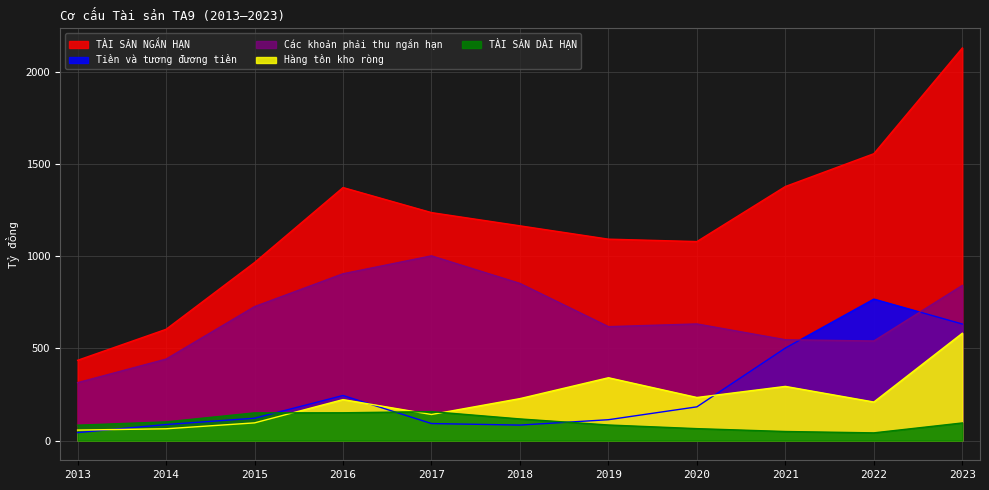

True or false: TÀI SẢN NGẮN HẠN and TÀI SẢN DÀI HẠN cross at least once.

False